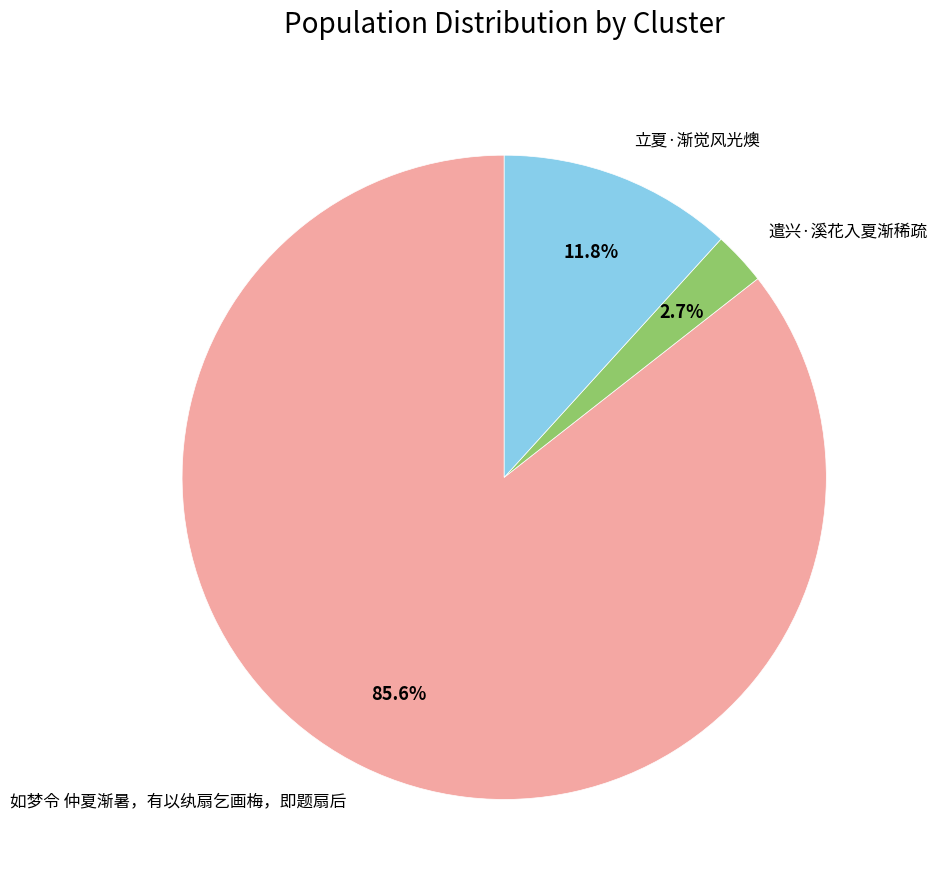

To the nearest percent, what portion does 立夏·渐觉风光燠 represent?

12%